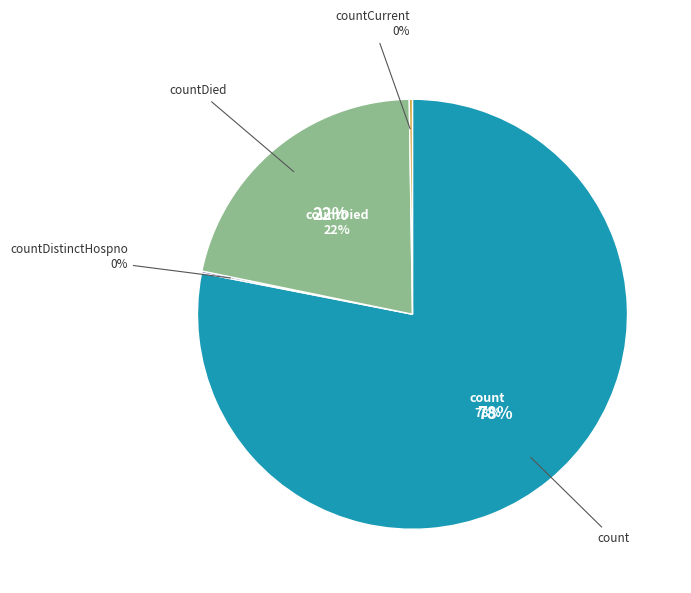

Is there a majority slice in this chart?

Yes